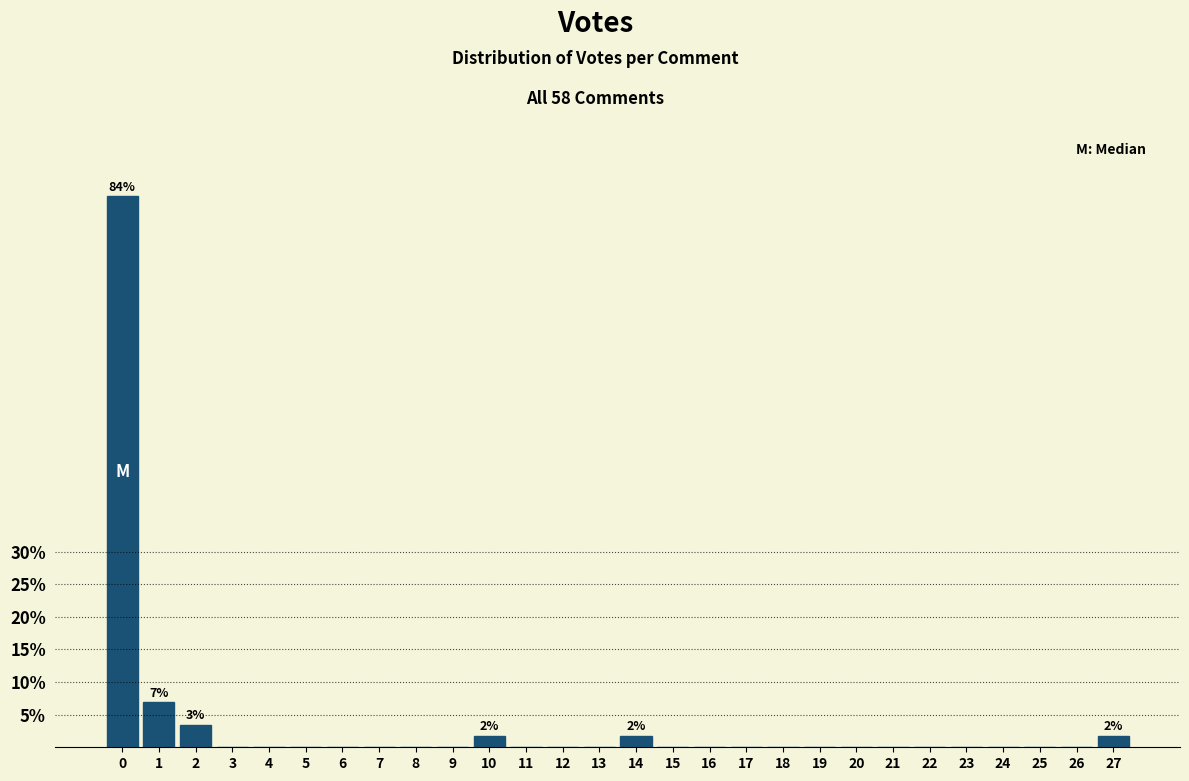

Reading right to left, extract all data points from this chart.

27=1.7	26=0.0	25=0.0	24=0.0	23=0.0	22=0.0	21=0.0	20=0.0	19=0.0	18=0.0	17=0.0	16=0.0	15=0.0	14=1.7	13=0.0	12=0.0	11=0.0	10=1.7	9=0.0	8=0.0	7=0.0	6=0.0	5=0.0	4=0.0	3=0.0	2=3.4	1=6.9	0=84.5